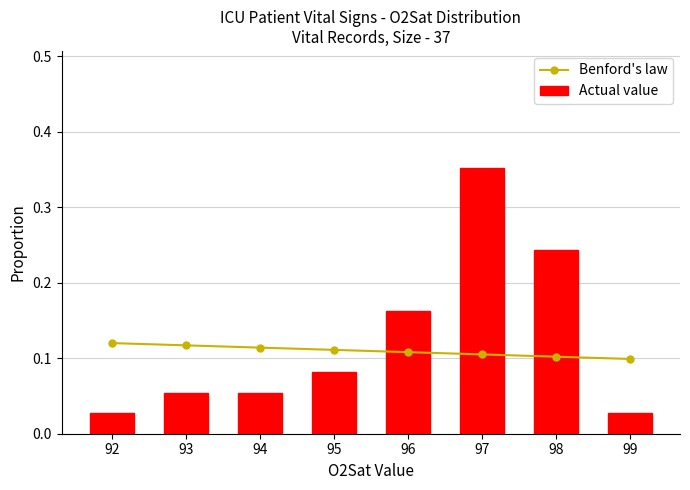

At which label does Actual value reach its peak?

97